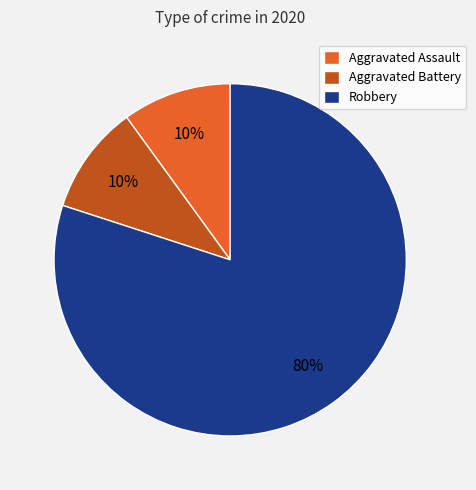

Between Robbery and Aggravated Assault, which is larger?

Robbery